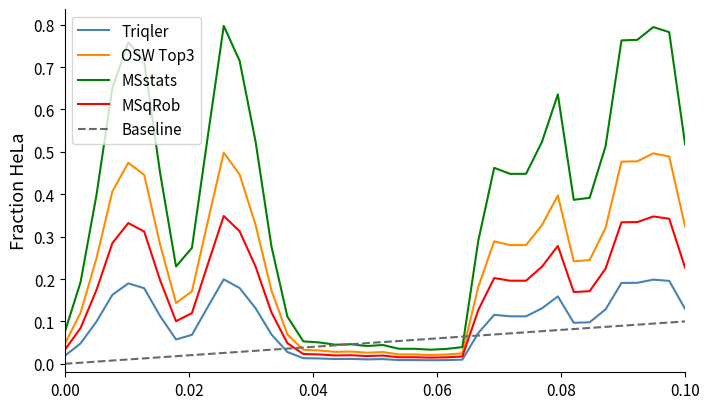

Which series has the largest range (max minus min)?

MSstats